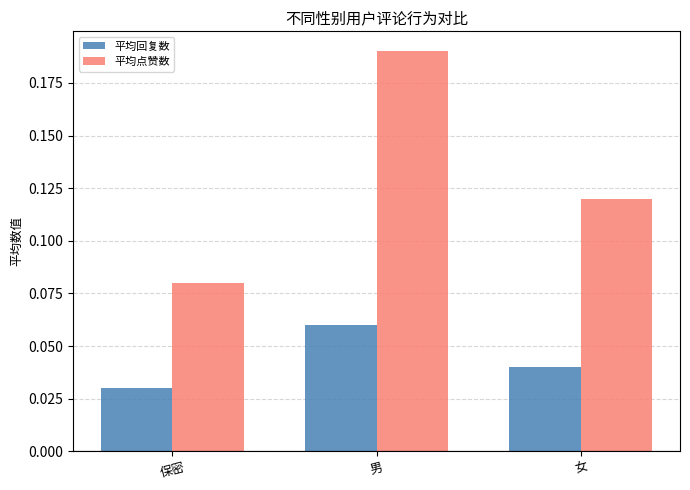

At which category is the sum across all series the highest?

男